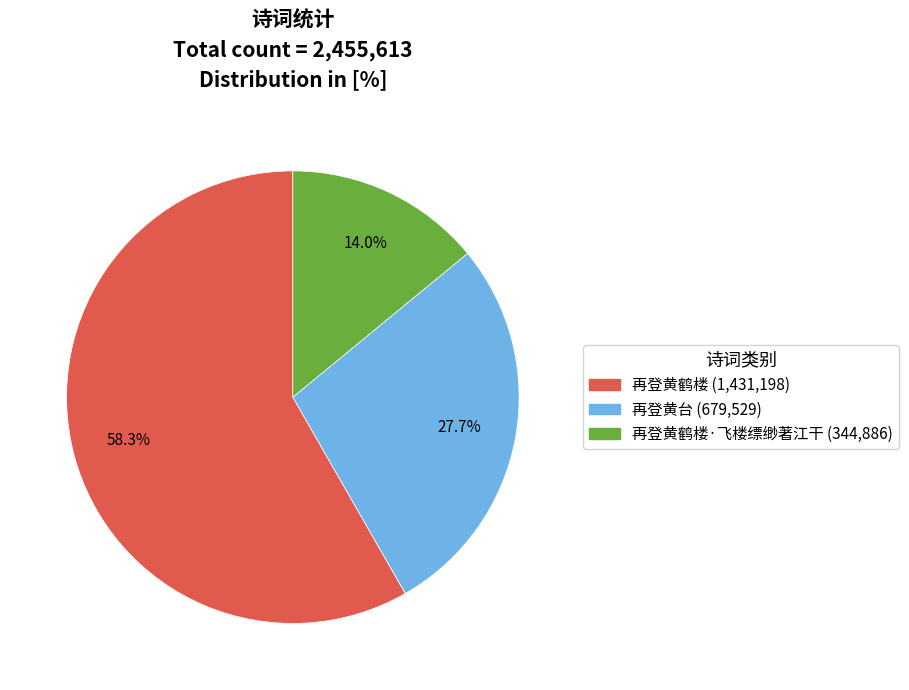

To the nearest percent, what is the average slice percentage?

33%